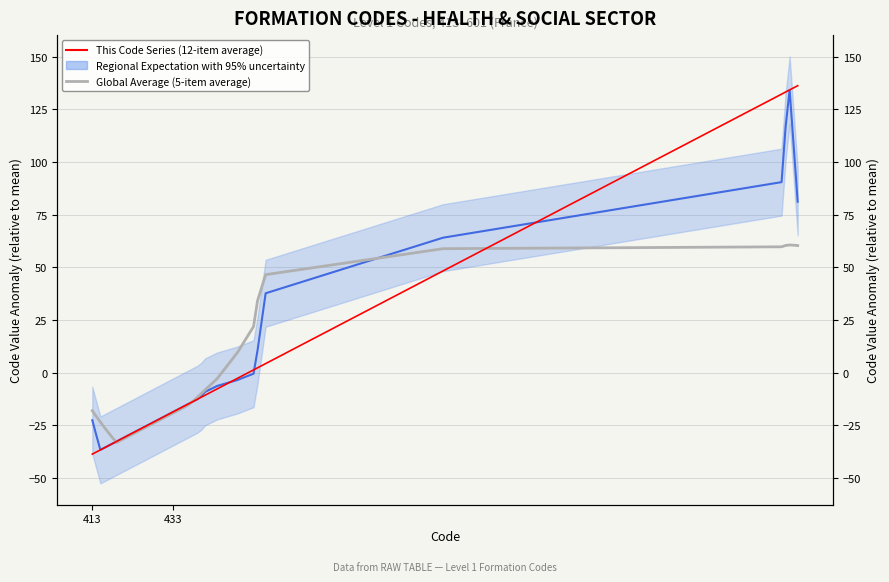

At how many categories does at least one series exceed -22?

25